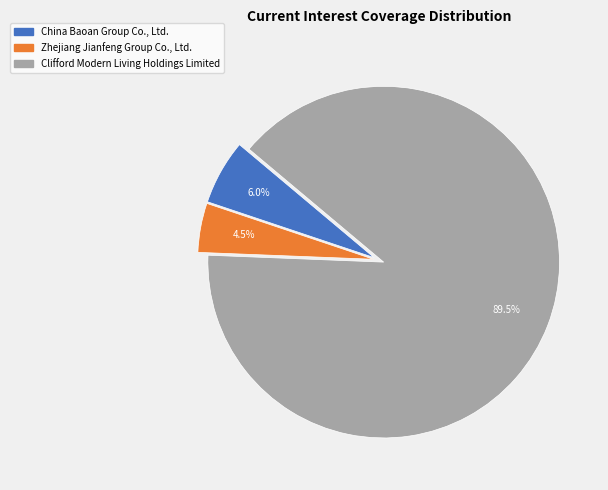

How much of the chart is everything except China Baoan Group Co., Ltd.?

94.0%